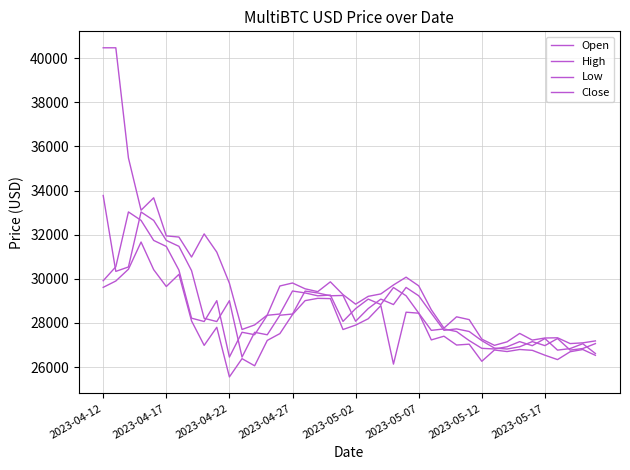

How many lines are shown in the chart?

4